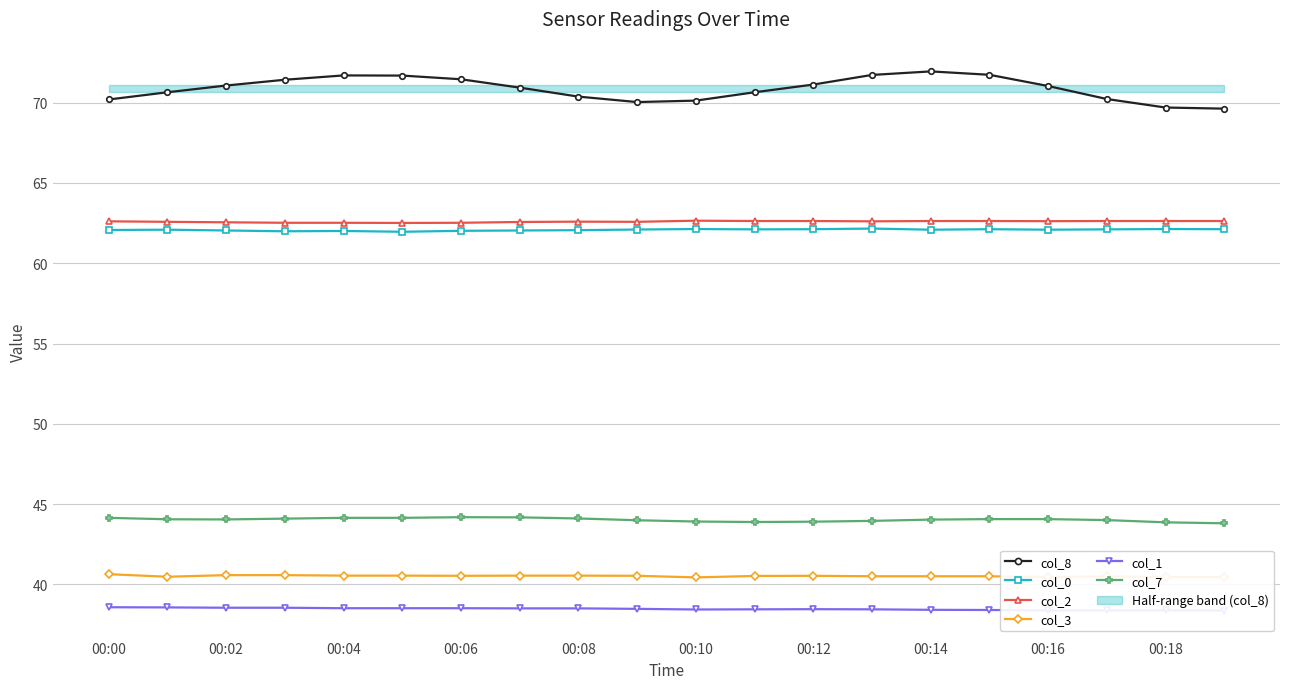

True or false: col_1 and col_2 intersect in this chart.

False